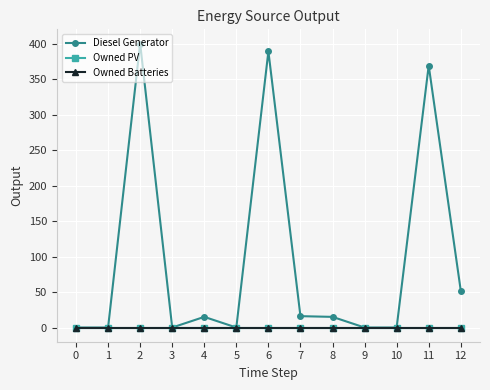

What is the total value across all series at 4?

15